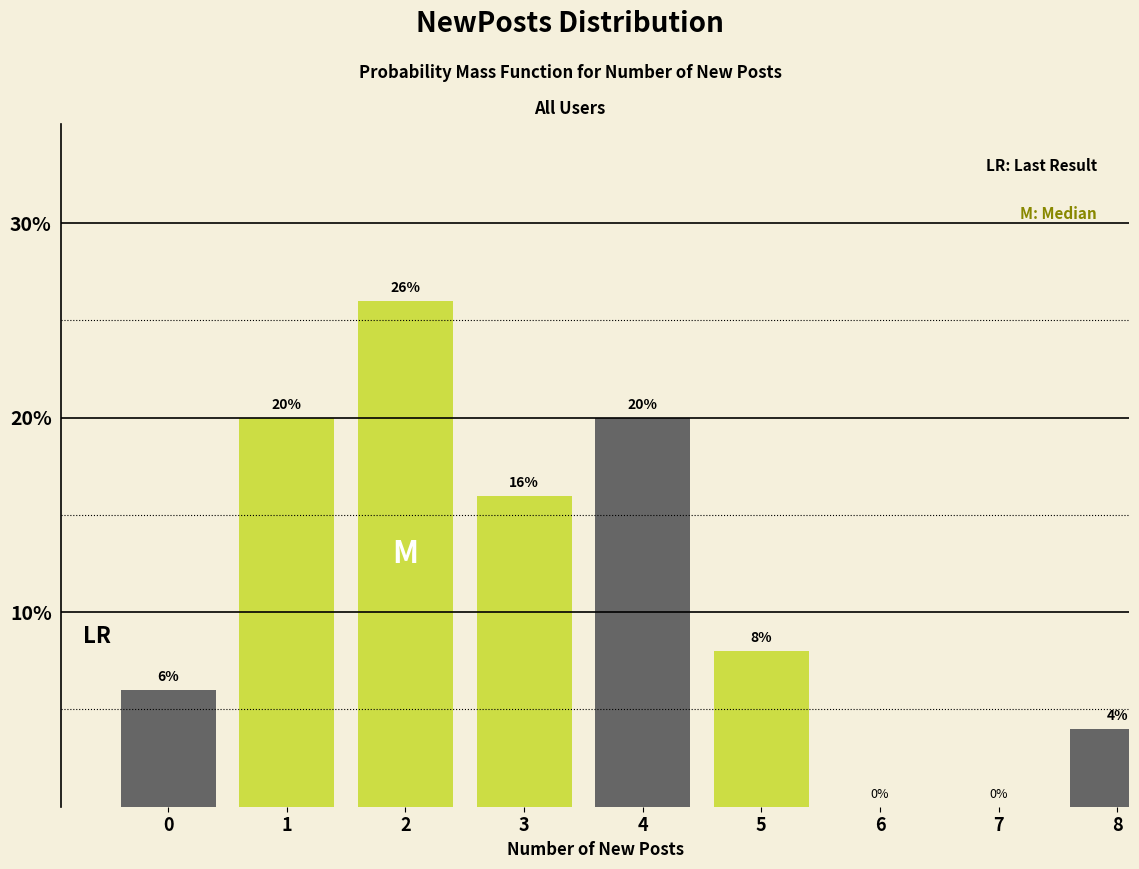

Reading left to right, transcribe all the data shown in this chart.

0=6	1=20	2=26	3=16	4=20	5=8	6=0	7=0	8=4